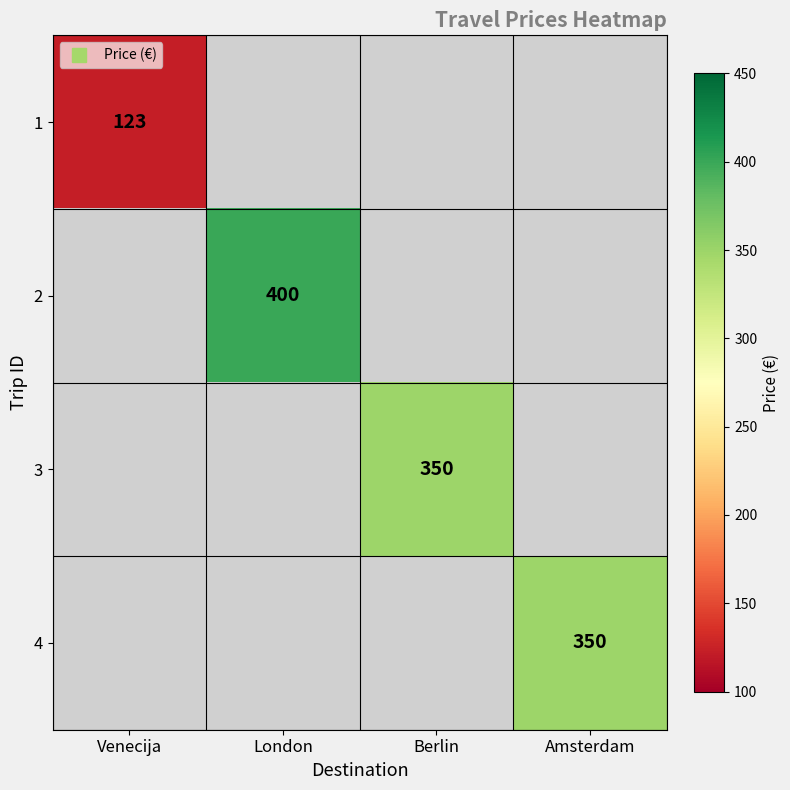

True or false: 2 has a value of 688.2 at London.

False